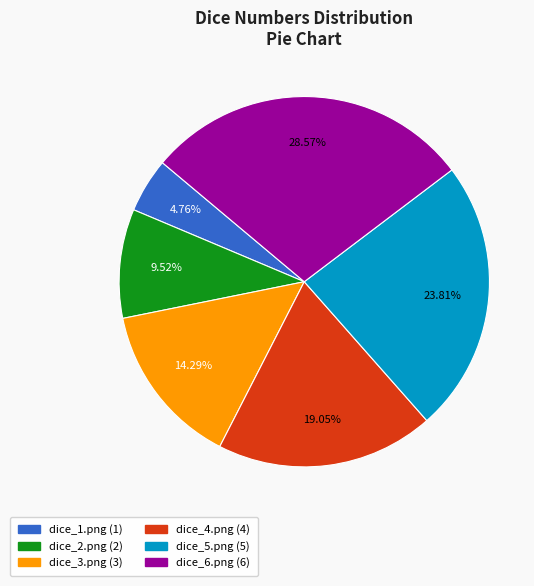

Rank the categories by value from highest to lowest.

dice_6.png, dice_5.png, dice_4.png, dice_3.png, dice_2.png, dice_1.png